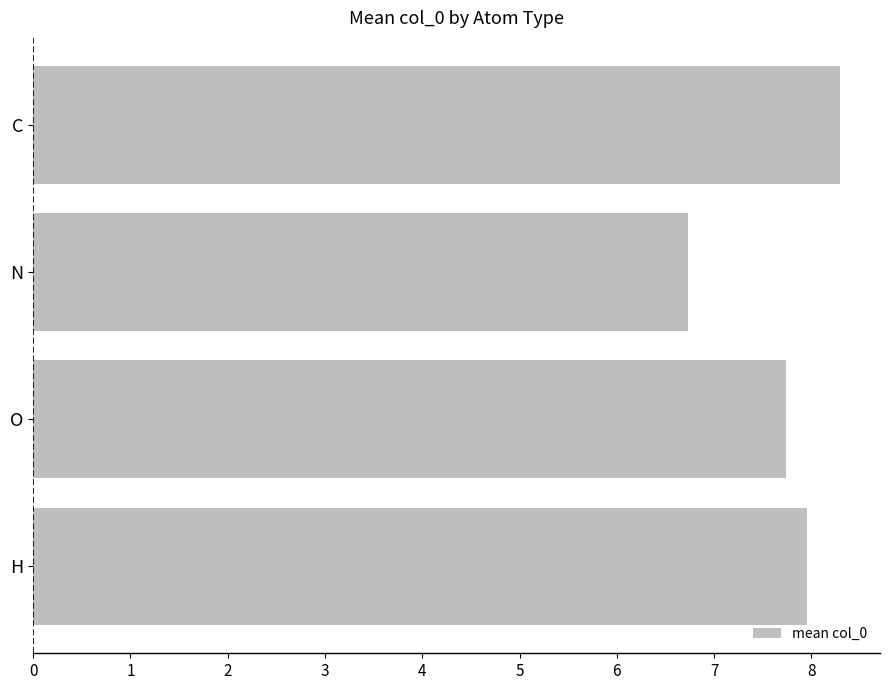

The value at O is 4.6. True or false?

False